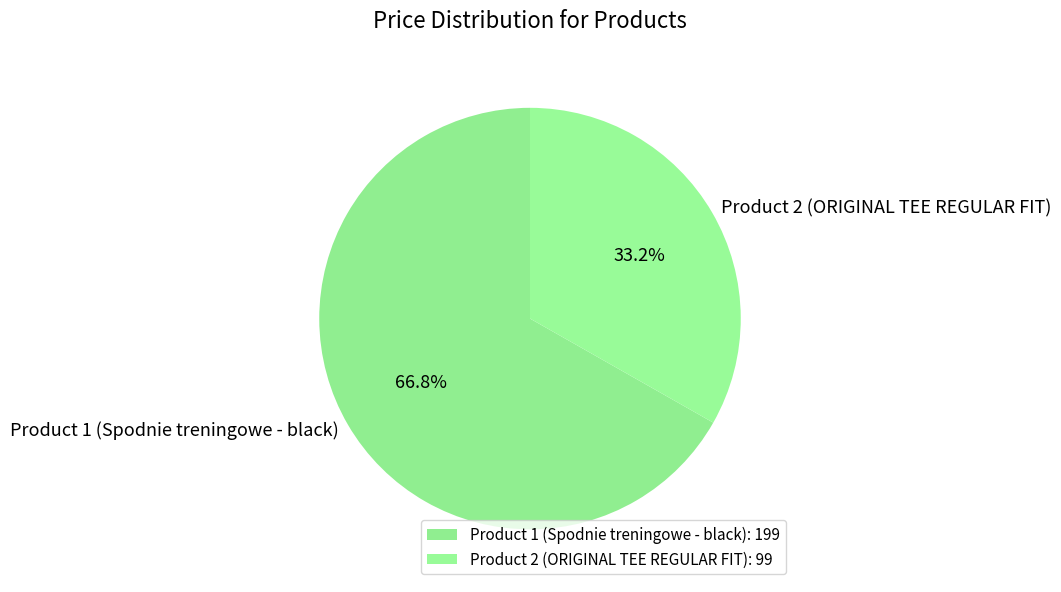

How many segments does this pie chart have?

2